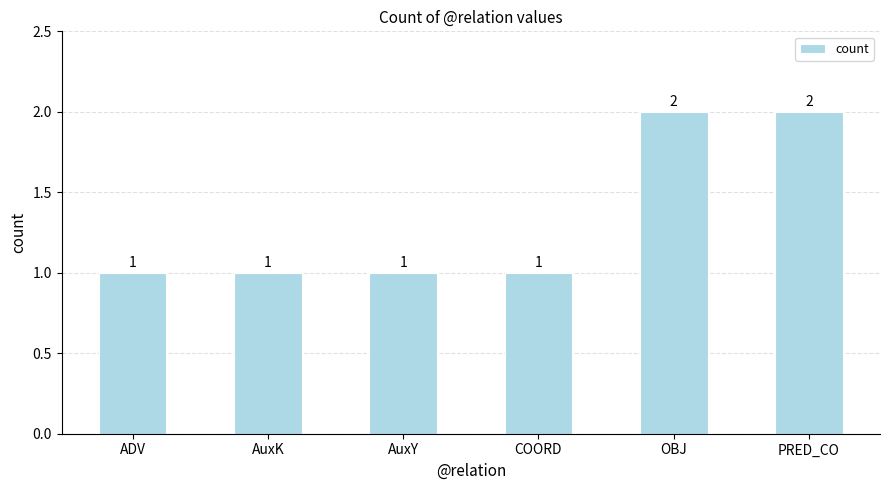

Reading right to left, what are all the values shown in this chart?

2	2	1	1	1	1